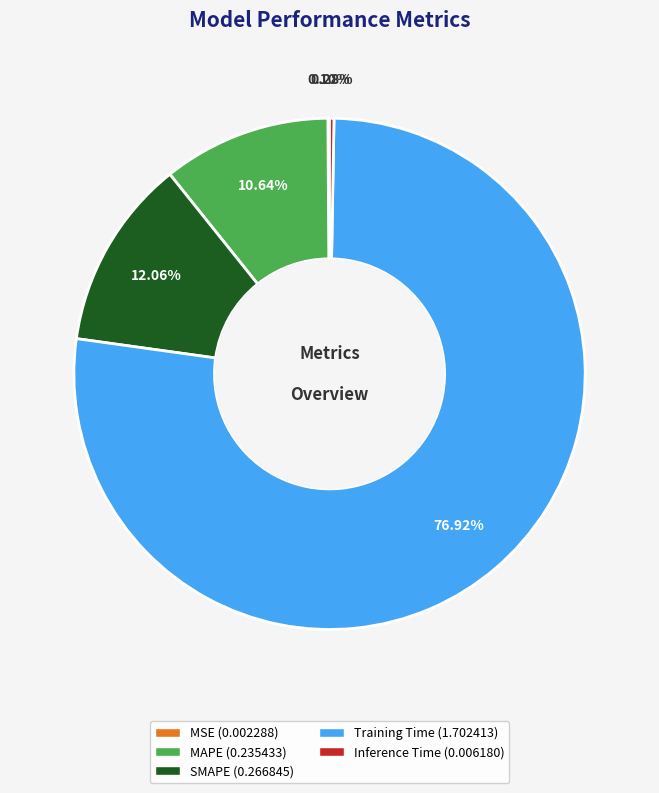

Does Training Time (1.702413) represent more than half of the total?

Yes